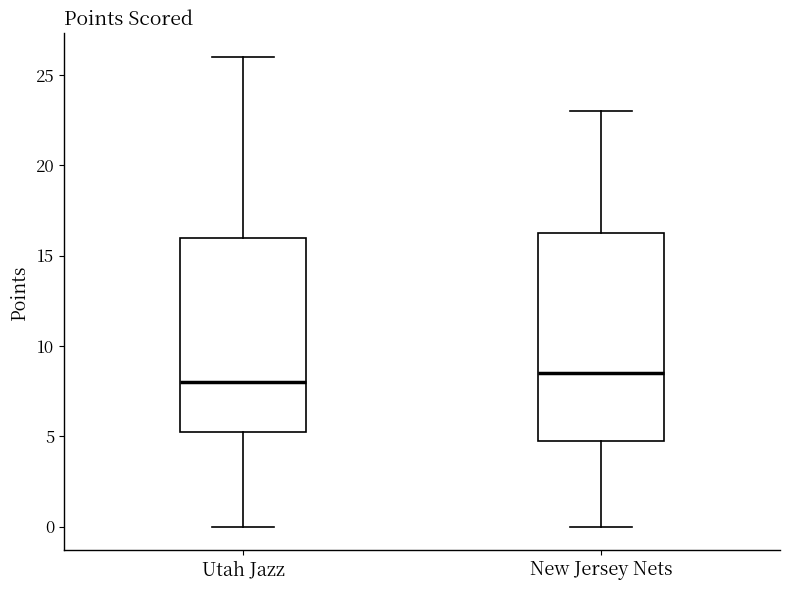

Which box's median line is the lowest?

Utah Jazz